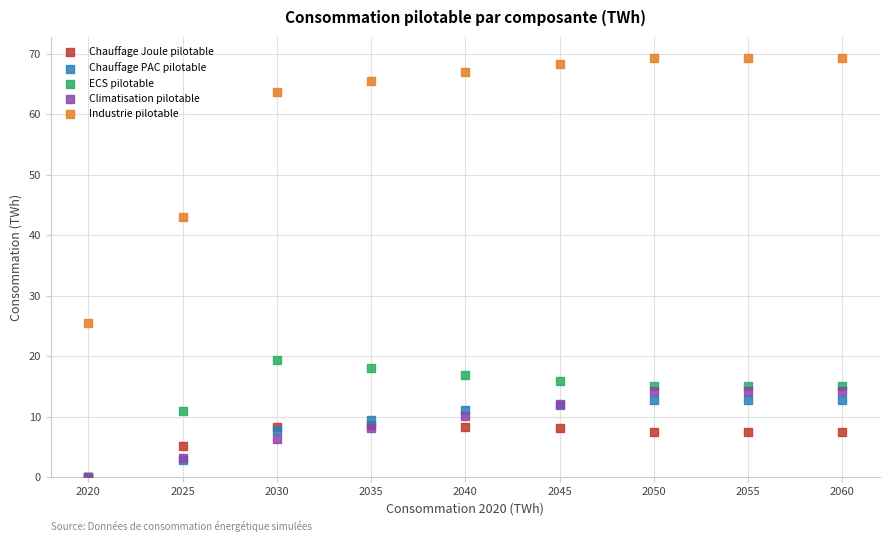

In the Industrie pilotable series, what Y value is closest to 47?

43.0